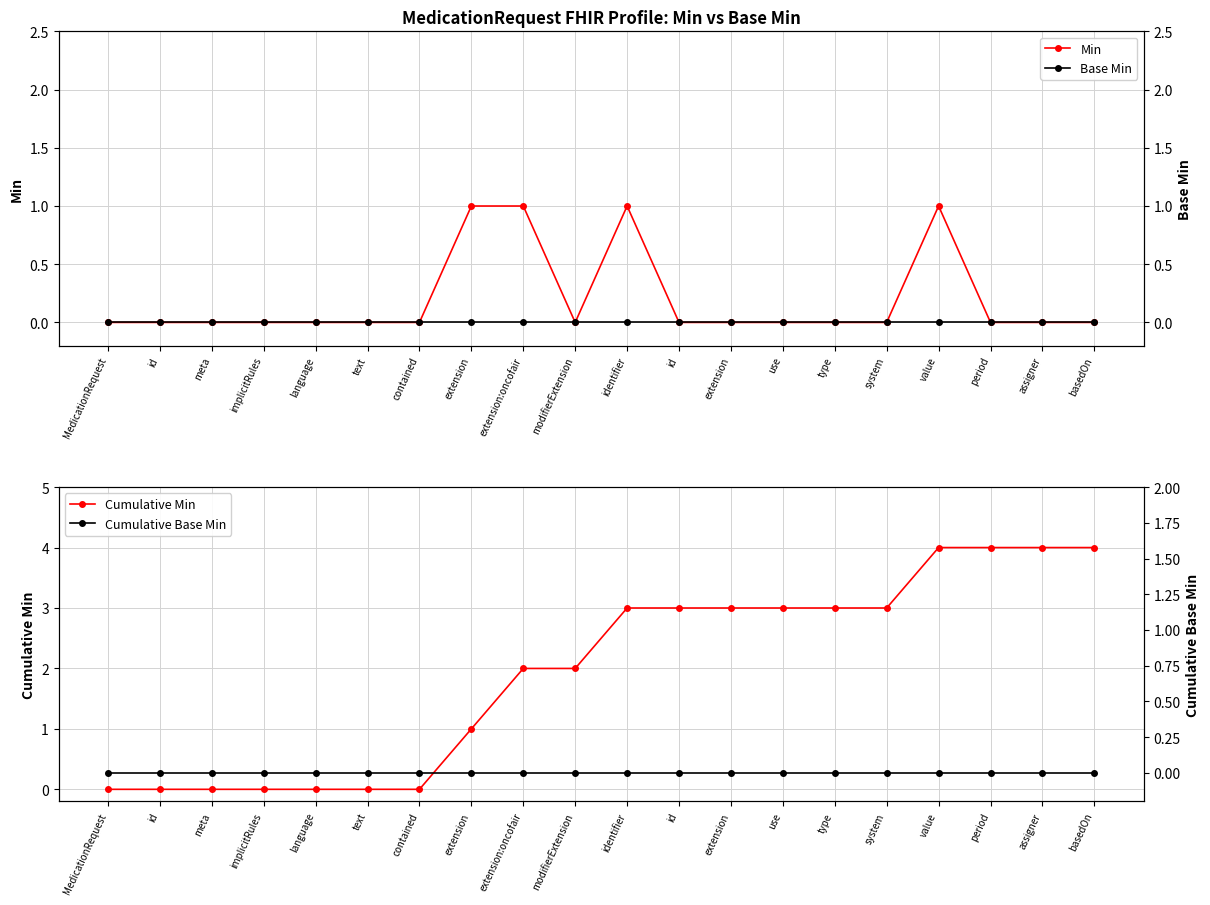

How many categories are shown in the chart?

20